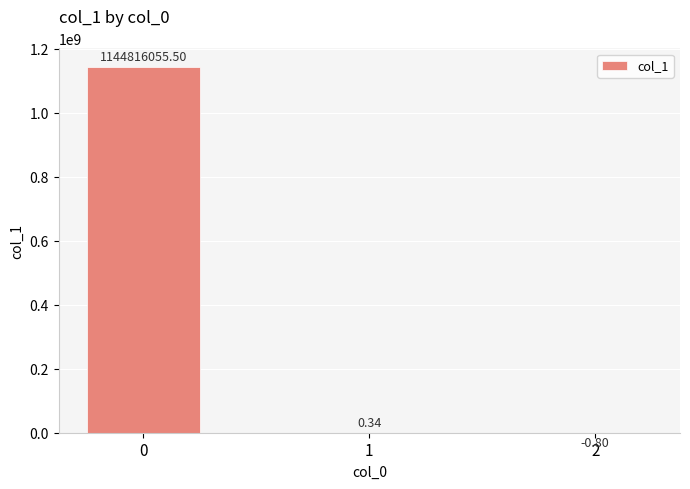

What is the sum of the values at 1 and 0?

1144816055.8